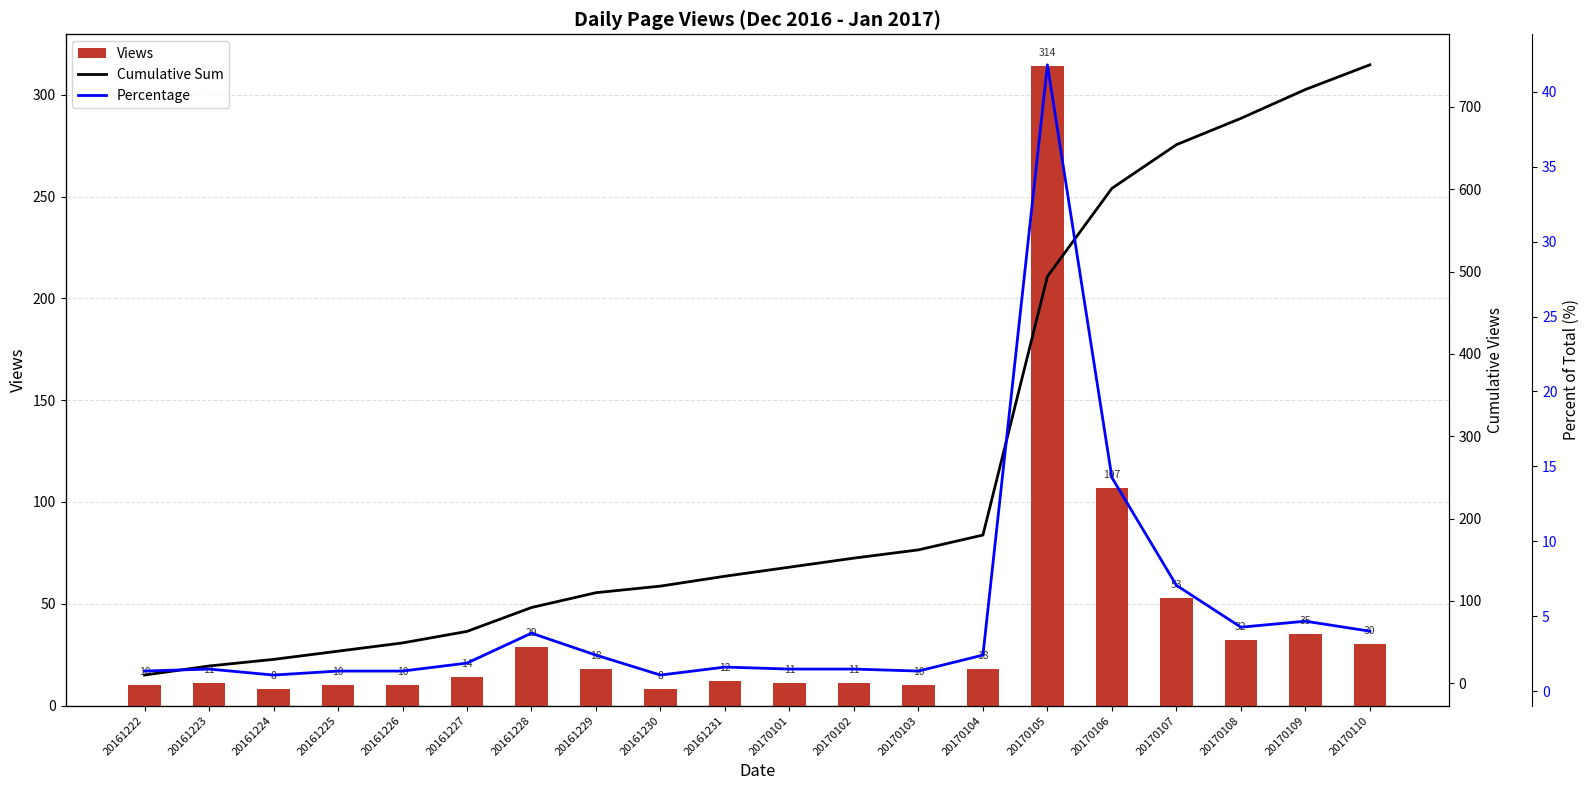

How many distinct data groups are displayed?

3